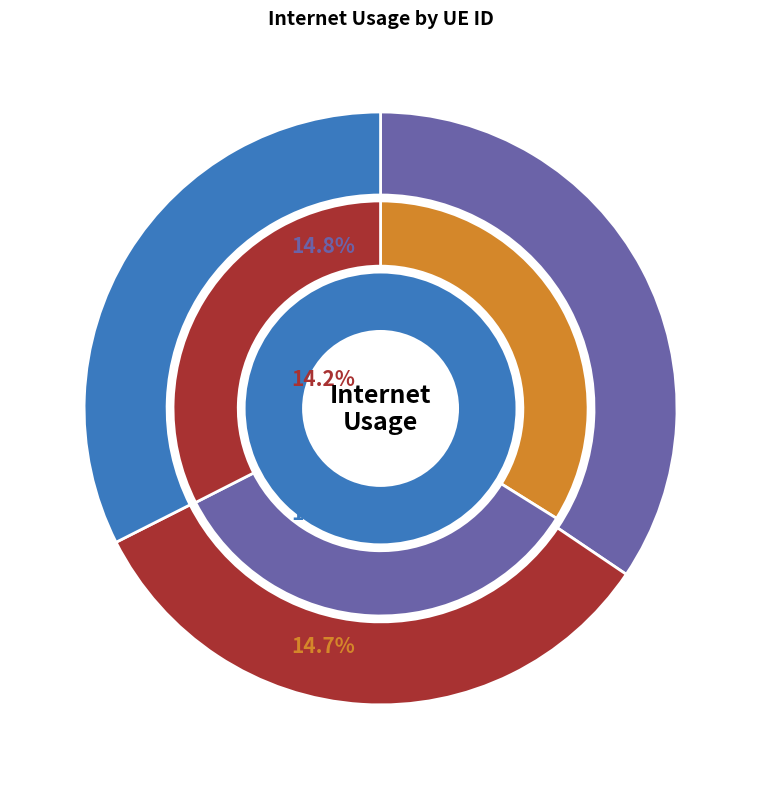

How many segments does this pie chart have?

7